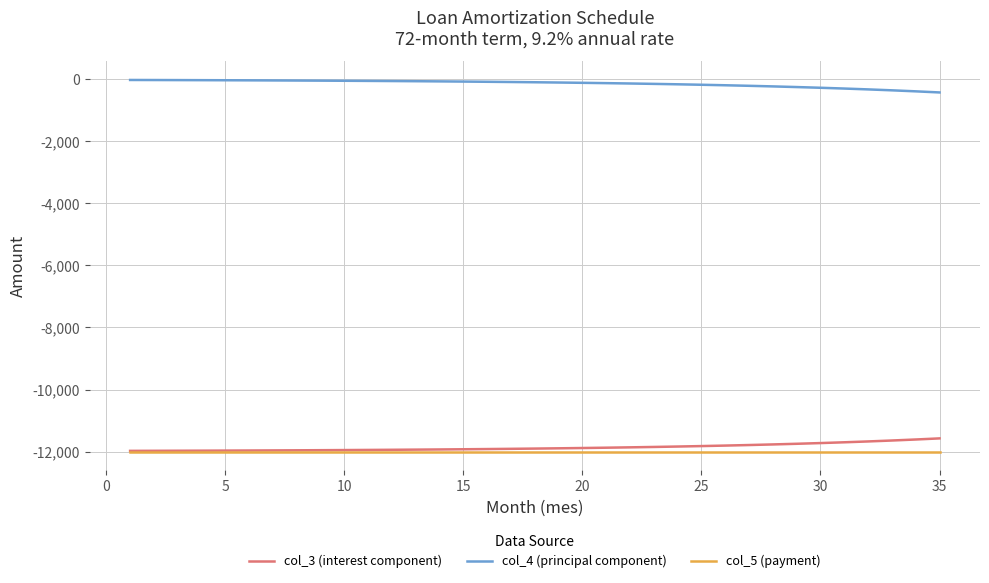

Which series has the largest total across all categories?

col_4 (principal component)